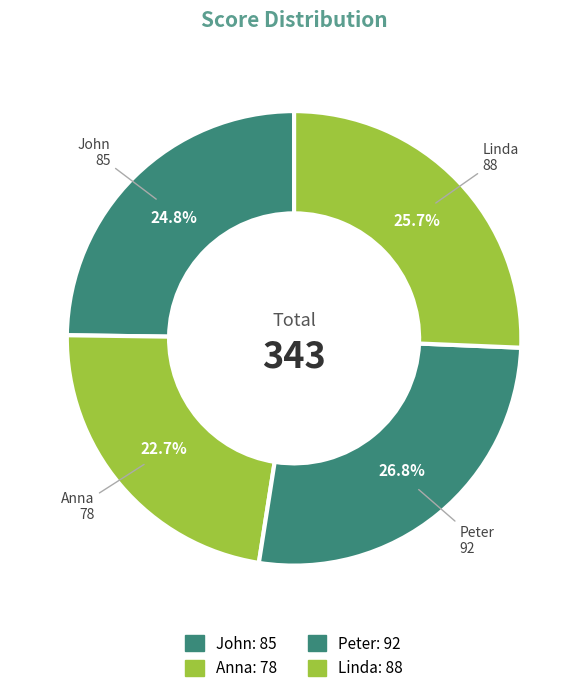

What is the largest slice in the pie chart?

Peter